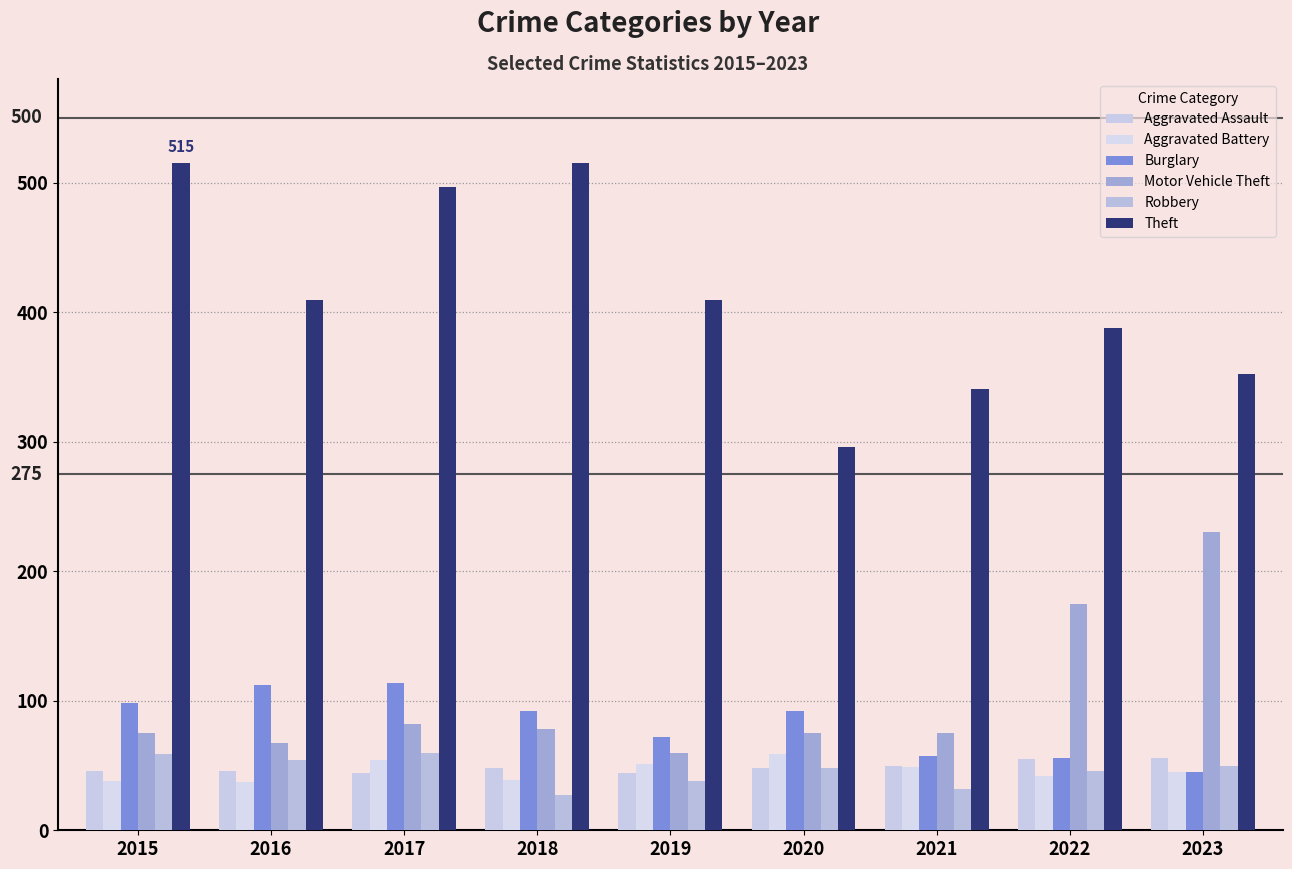

Are the bars horizontal?

No